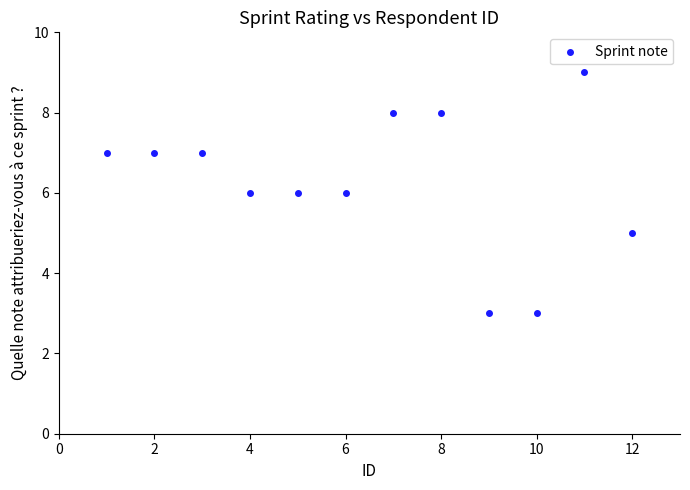

What is the average Y value?

6